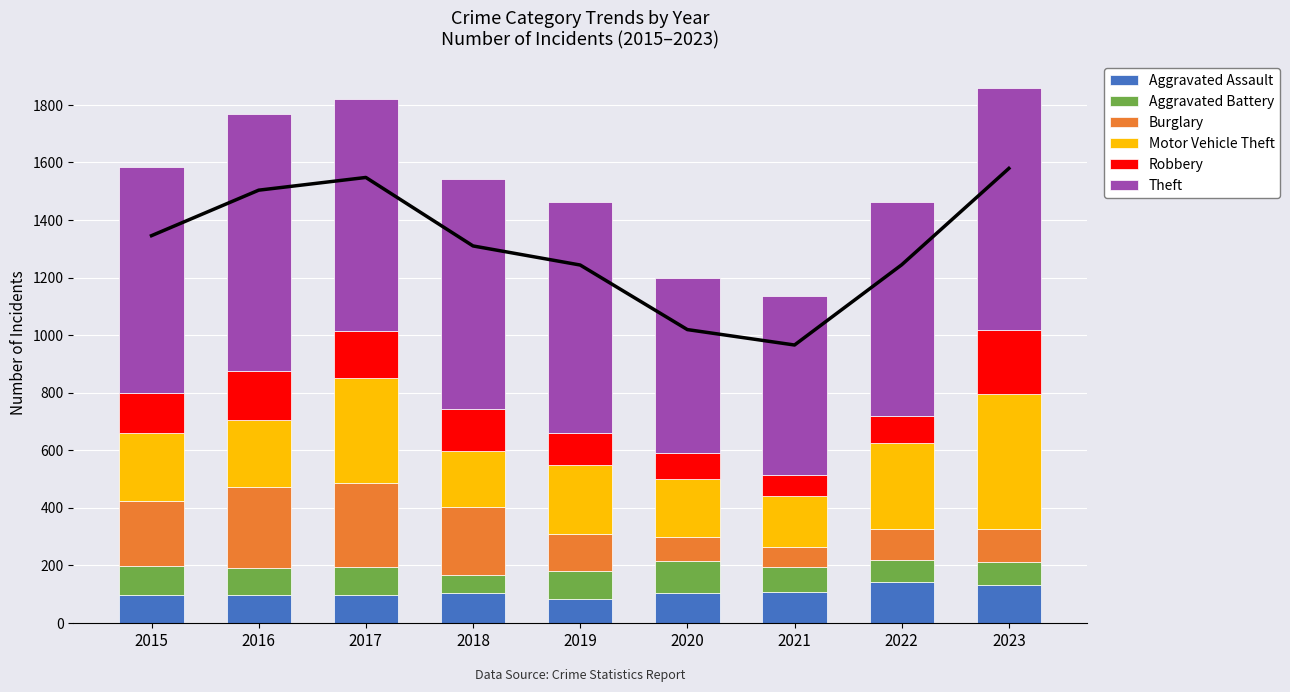

True or false: Robbery has a value of 169 at 2016.

True